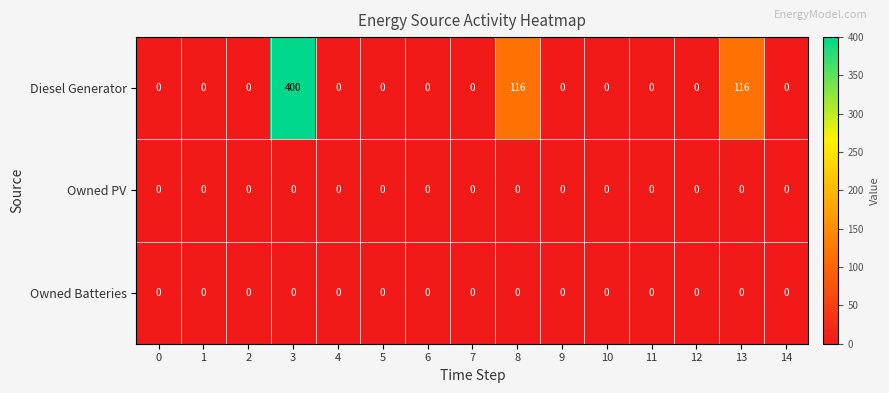

At which category is the sum across all series the highest?

3